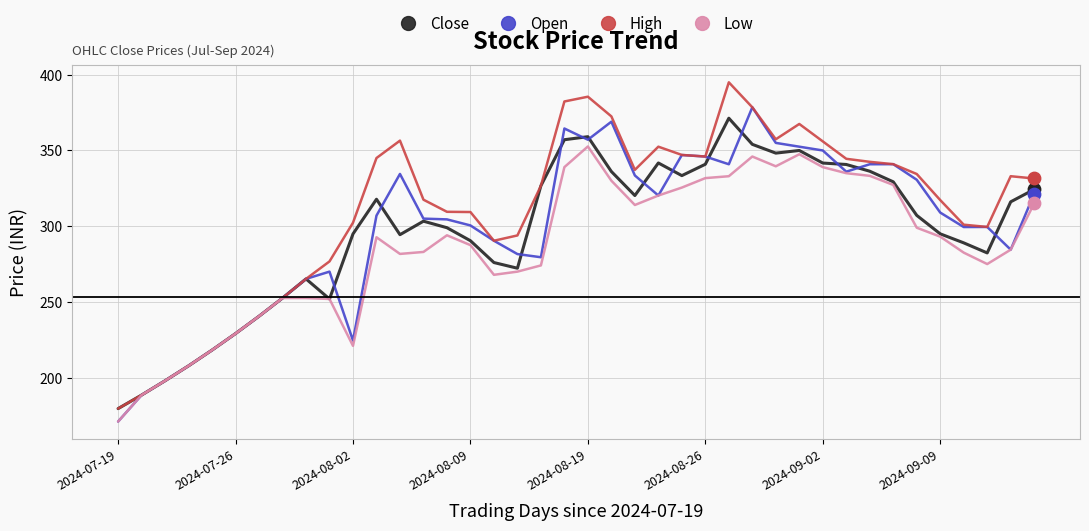

Which series has the largest total across all categories?

High